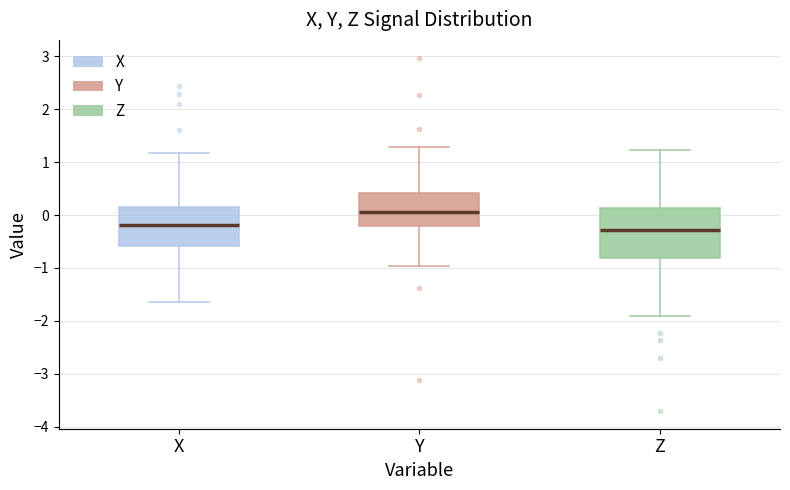

Reading left to right, read every box against the y-axis: the position of its median line, the range the box covers, and the ends of its whiskers. The values are not printed on the chart, so give them approximately, as read against the axis.

X: median -0.2, box -0.6 to 0.1, whiskers -1.6 to 1.2
Y: median 0.1, box -0.2 to 0.4, whiskers -1.0 to 1.3
Z: median -0.3, box -0.8 to 0.1, whiskers -1.9 to 1.2